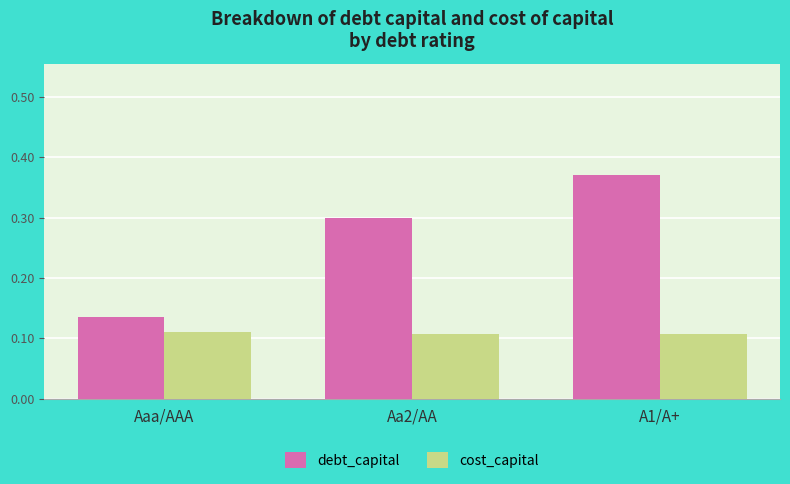

Count the debt_capital values in the range 0 to 1.

3